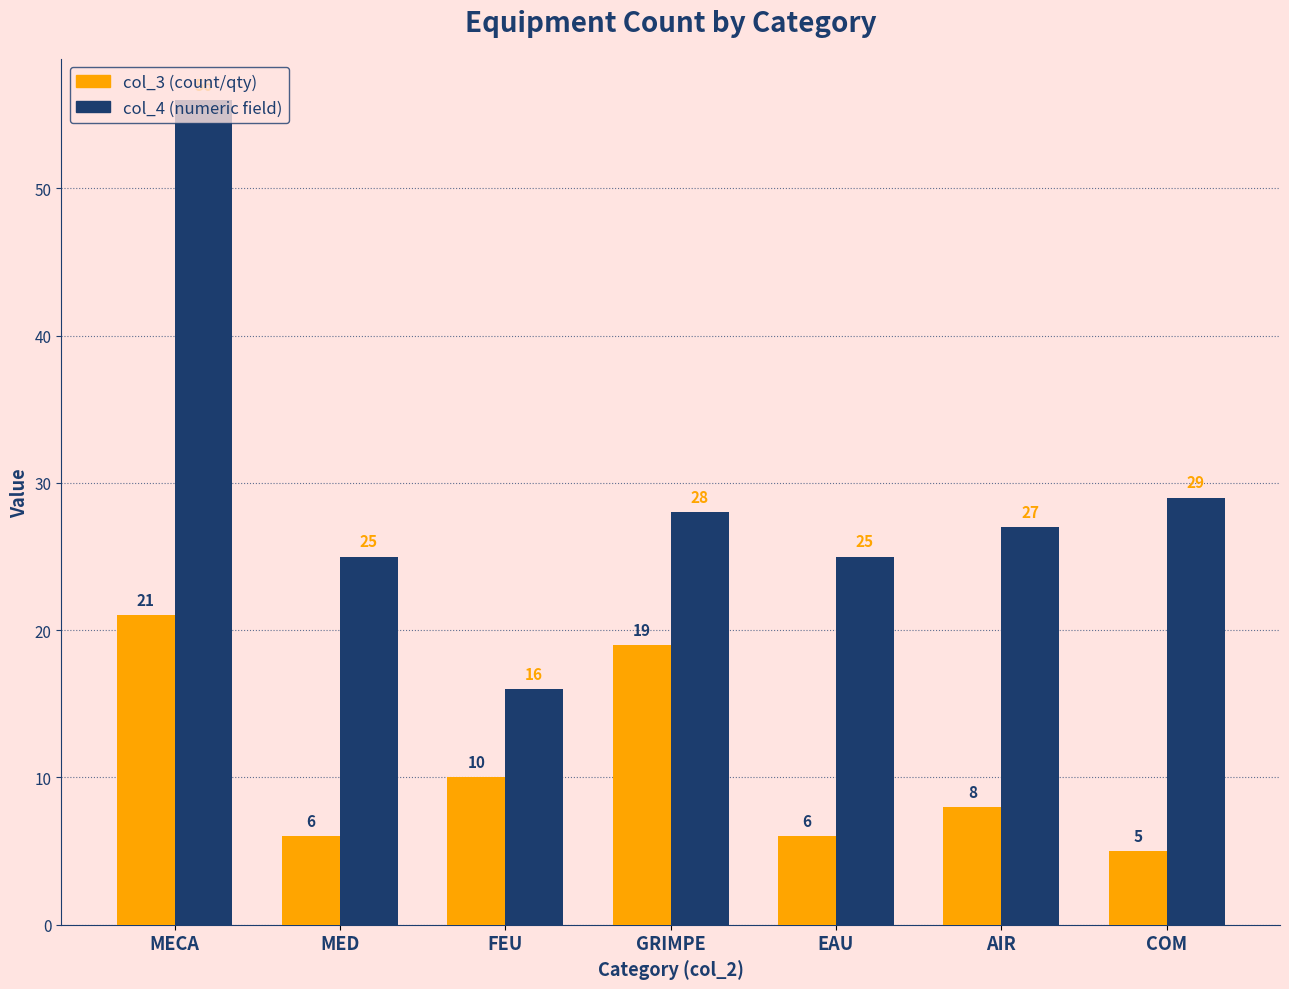

What is the difference between the highest and lowest values at AIR?

19